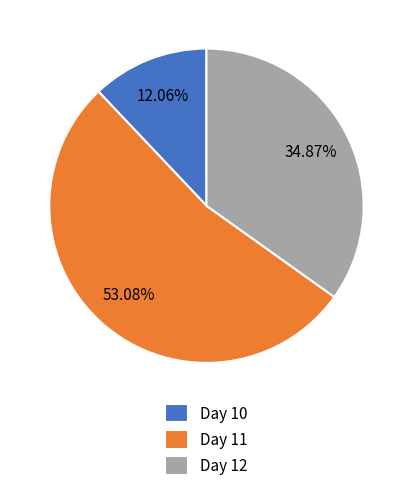

Between Day 11 and Day 12, which is larger?

Day 11